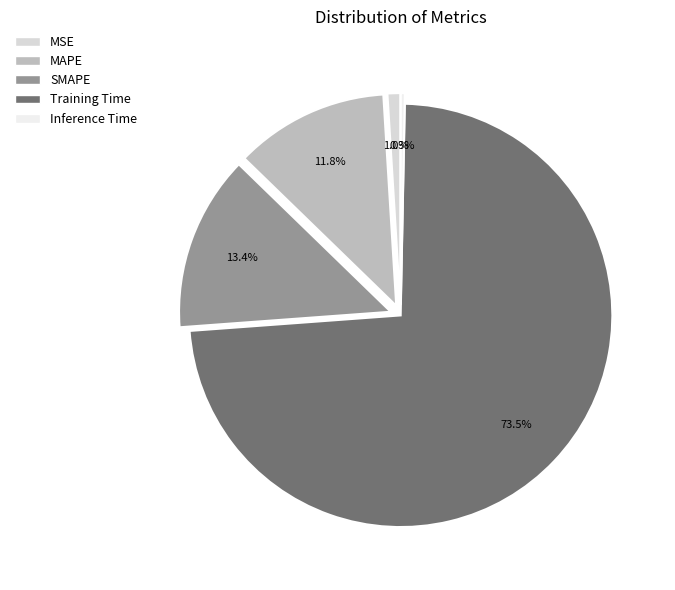

Count the number of slices in the pie.

5